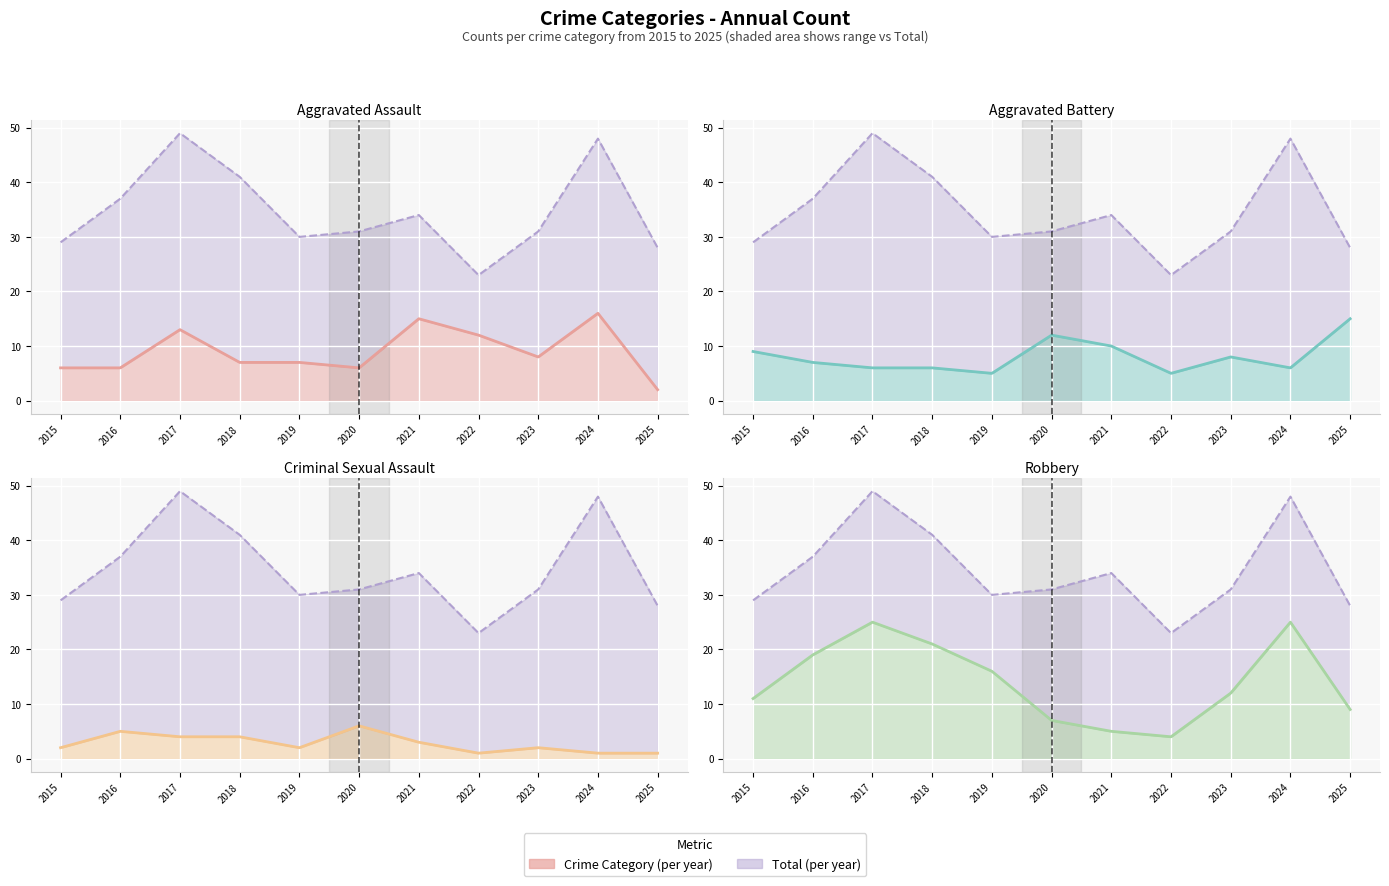

At which label does Aggravated Battery (line) reach its peak?

2025